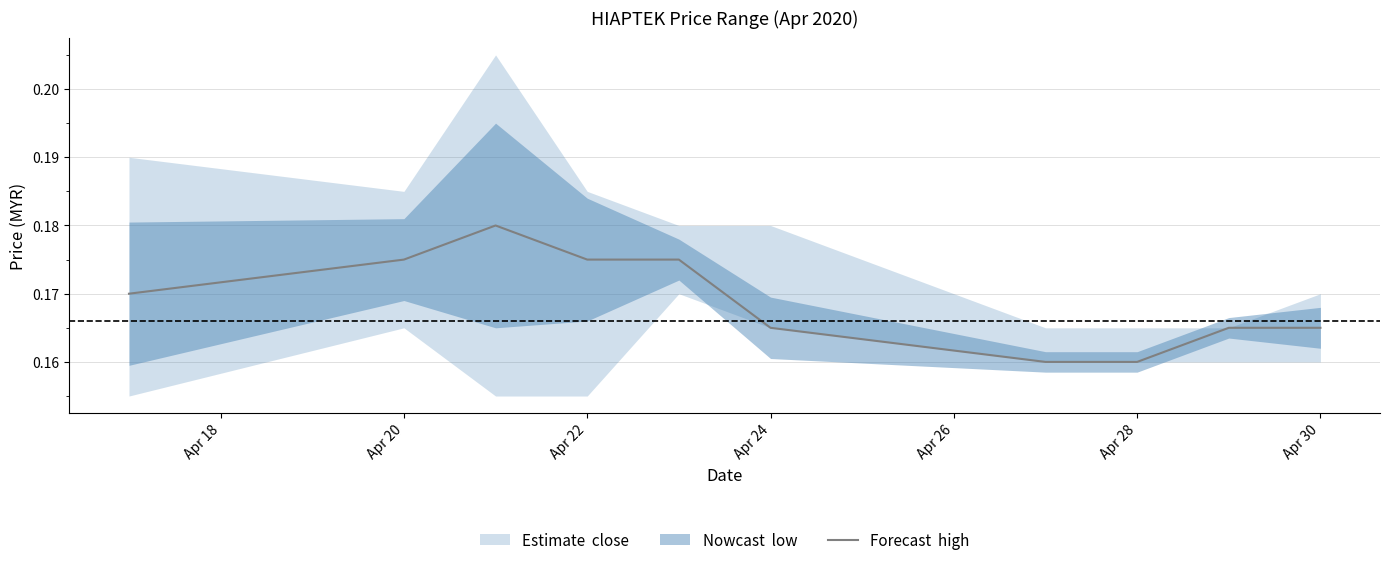

What is the average value?

0.2